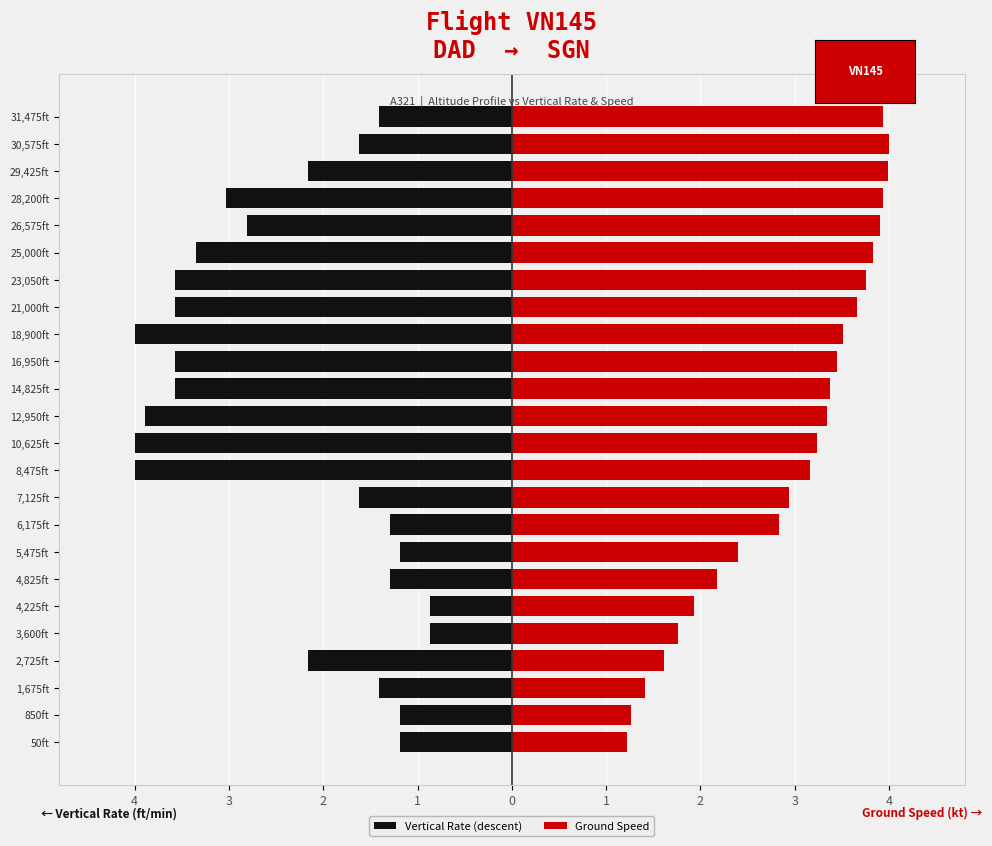

The value of Ground Speed at 8,475ft is 3.2. True or false?

True